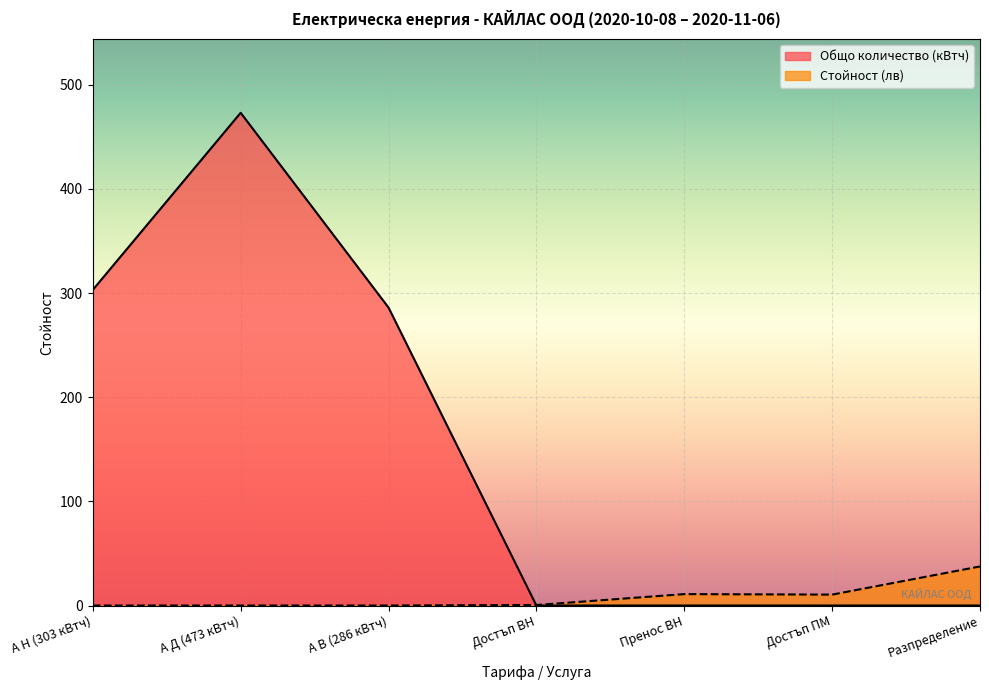

What is the label of the 5th point from the right?

А В (286 кВтч)